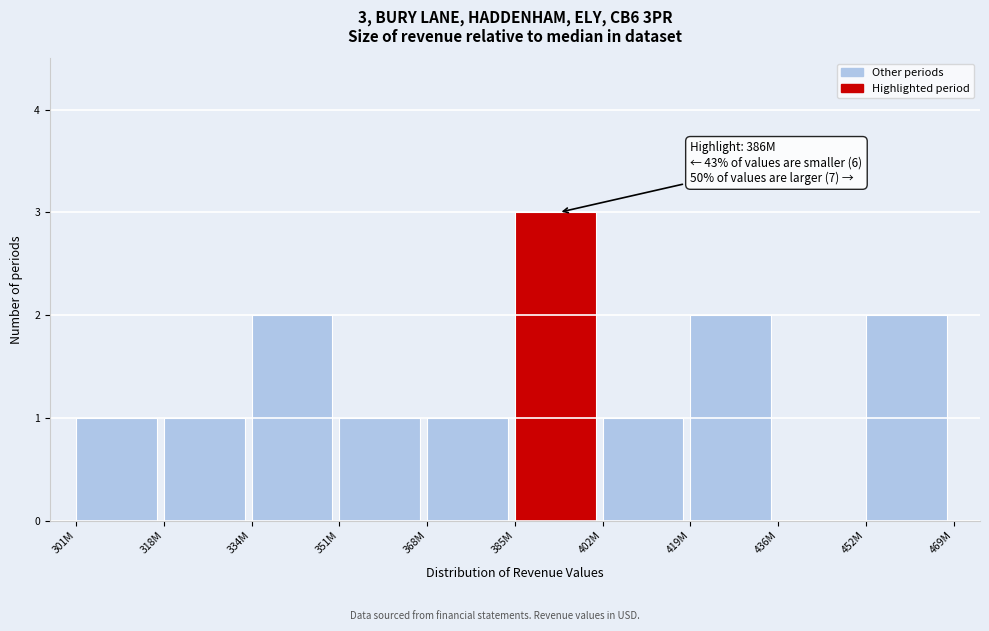

Reading left to right, what are all the values shown in this chart?

301M=1	318M=1	334M=2	351M=1	368M=1	385M=3	402M=1	419M=2	436M=0	452M=2